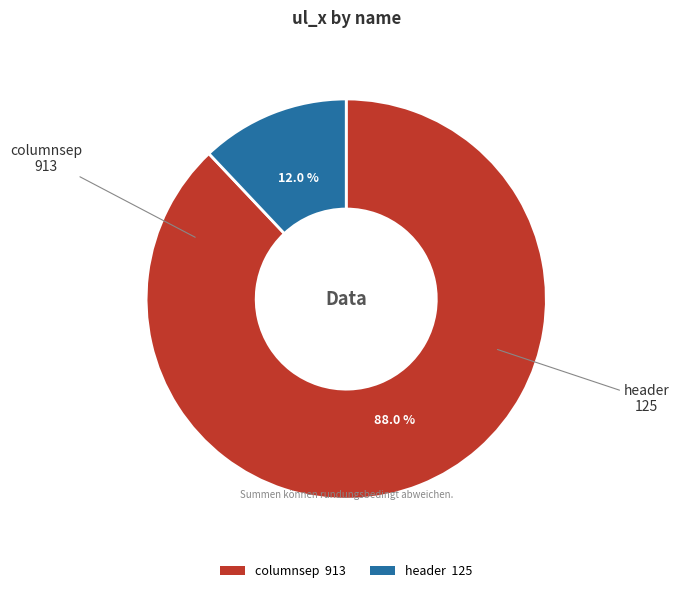

The columnsep slice represents 76% of the pie. True or false?

False